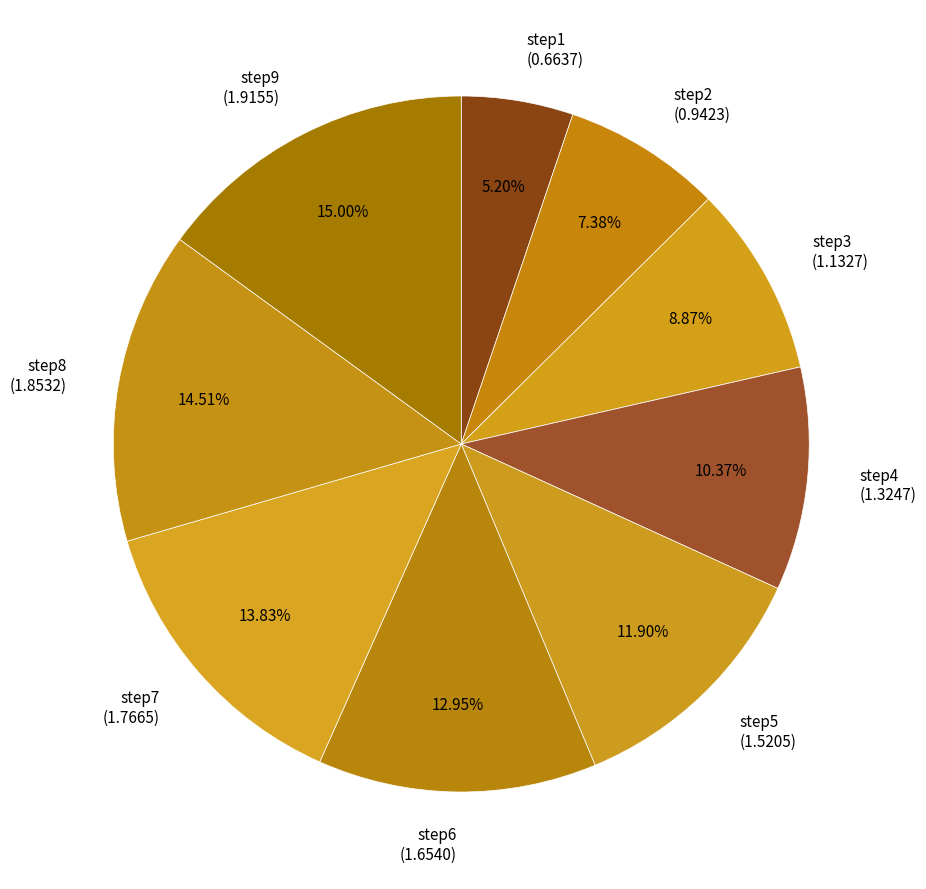

What percentage is NOT represented by step7?

86.2%